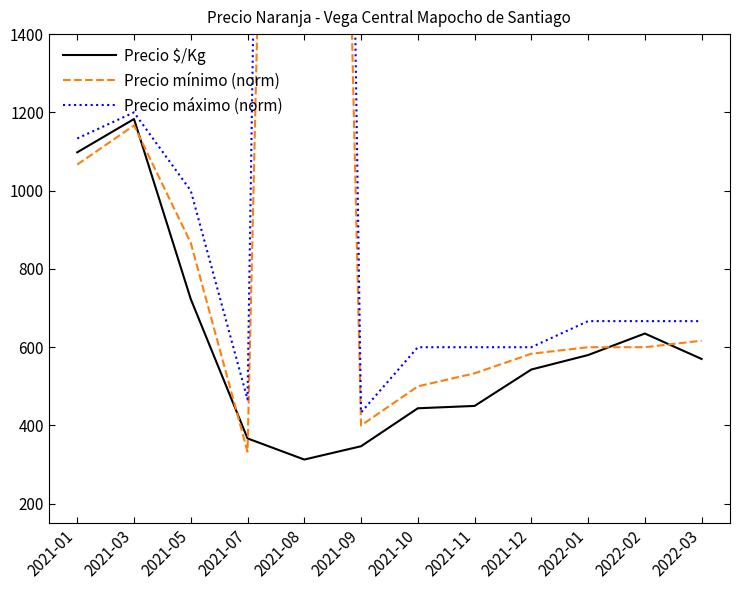

Rank the categories by Precio máximo (norm) value from highest to lowest.

2021-08, 2021-03, 2021-01, 2021-05, 2022-01, 2022-02, 2022-03, 2021-10, 2021-11, 2021-12, 2021-07, 2021-09